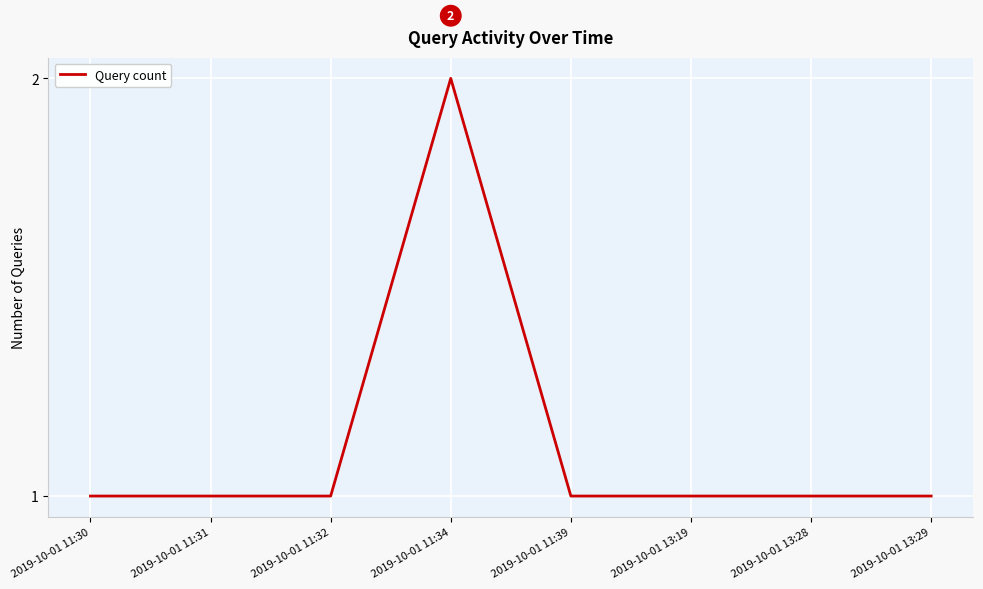

Approximately how many times larger is the value at 2019-10-01 13:29 compared to 2019-10-01 11:30?

1.0